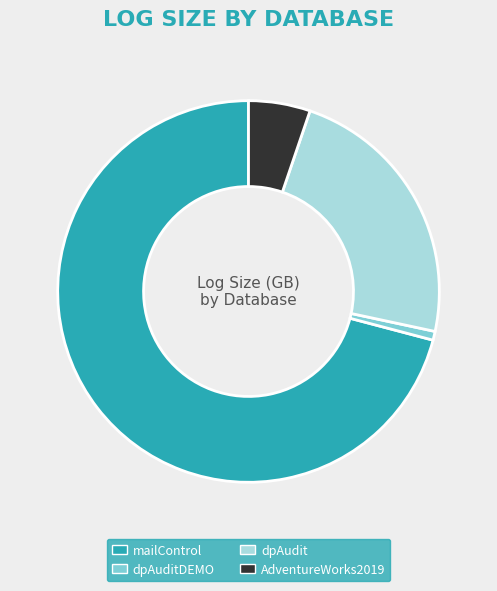

Between AdventureWorks2019 and dpAuditDEMO, which is larger?

AdventureWorks2019